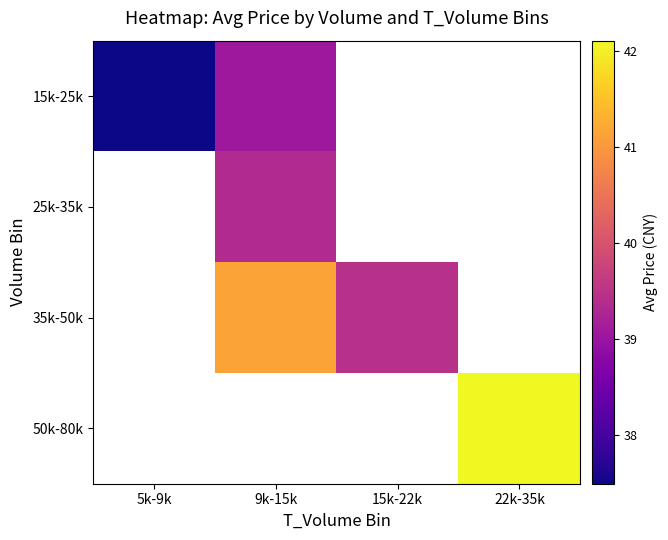

How many values in 50k-80k are above zero?

1